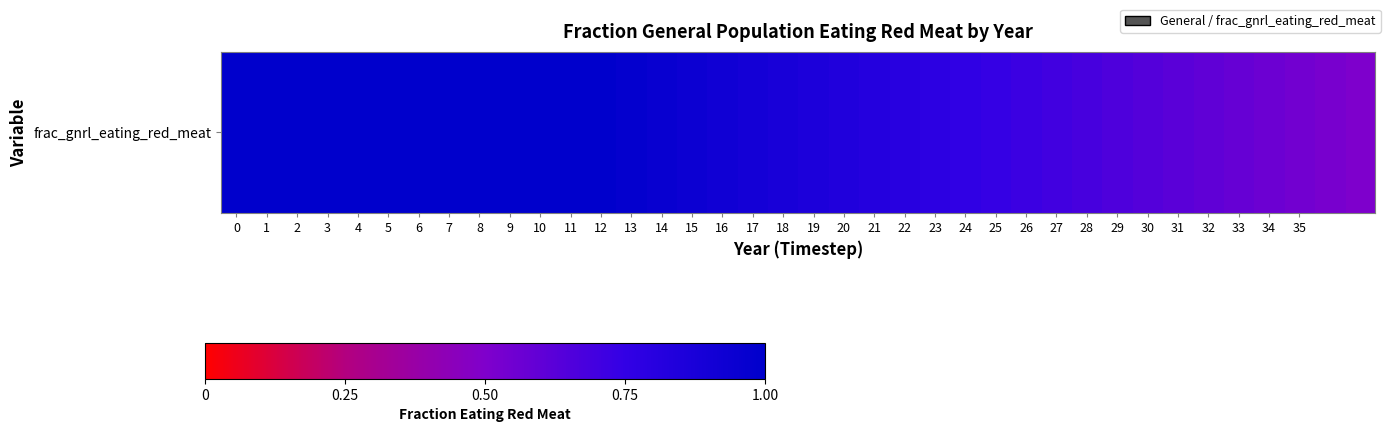

What is the average value?

0.8